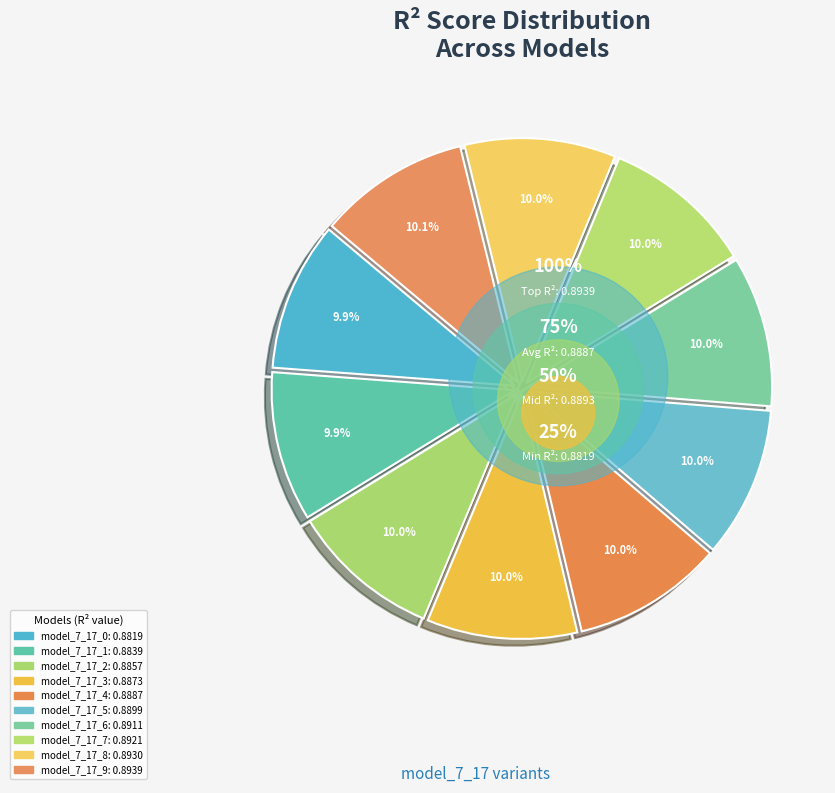

Which category has the biggest portion of the pie?

model_7_17_9